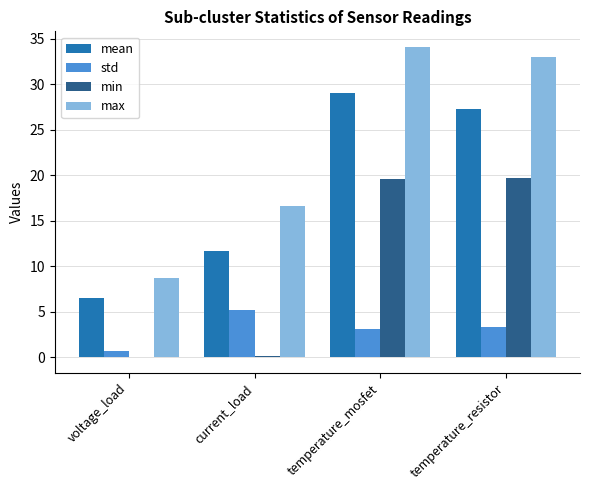

Is the value of max at voltage_load greater than the value of std at temperature_resistor?

Yes